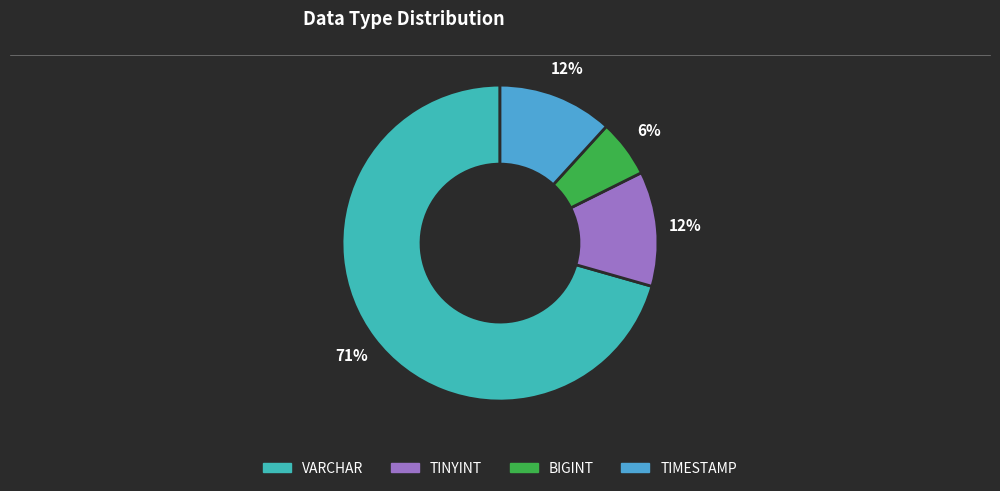

Which has a higher value, TIMESTAMP or BIGINT?

TIMESTAMP